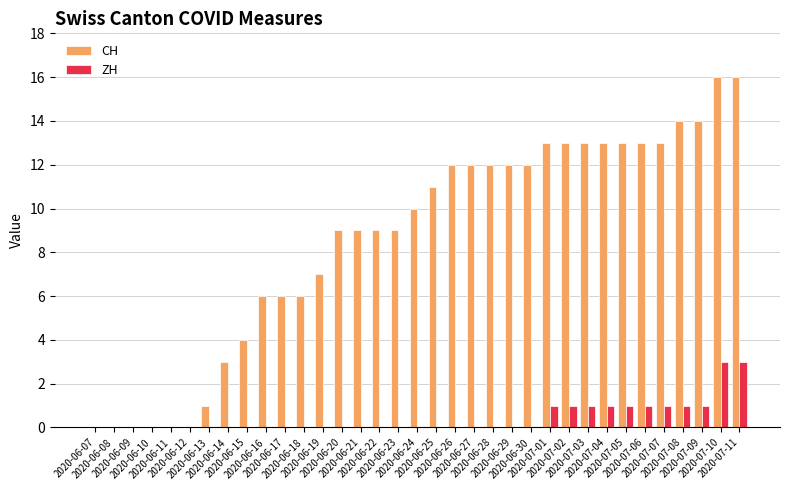

What is the greatest value displayed?

16